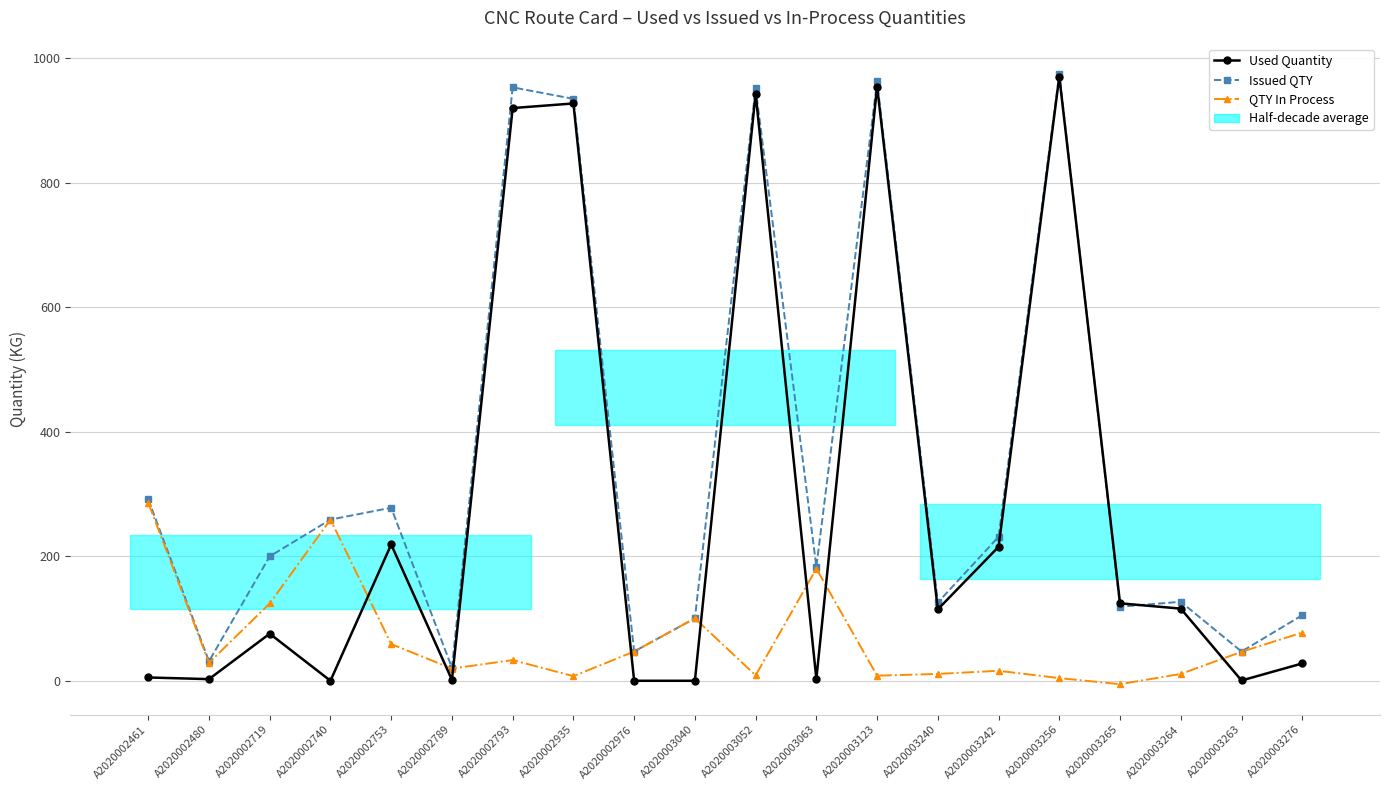

List the labels in order of Used Quantity value, smallest first.

A2020002740, A2020002976, A2020003040, A2020003263, A2020002789, A2020002480, A2020003063, A2020002461, A2020003276, A2020002719, A2020003240, A2020003264, A2020003265, A2020003242, A2020002753, A2020002793, A2020002935, A2020003052, A2020003123, A2020003256